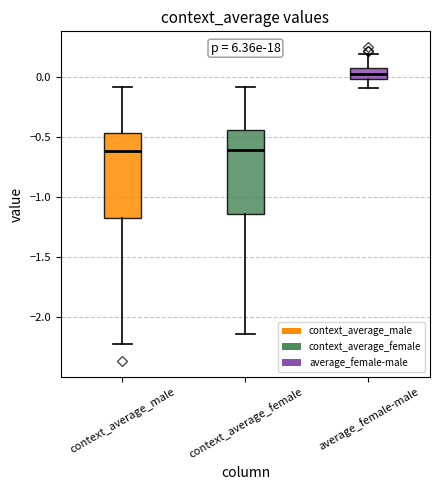

Reading left to right, transcribe this box plot: for each box, give where its median line is, the range the box spans, and where its two whiskers end, as read against the y-axis. The values are not printed on the chart, so give them approximately, as read against the axis.

context_average_male: median -0.60, box -1.20 to -0.45, whiskers -2.20 to -0.10
context_average_female: median -0.60, box -1.15 to -0.45, whiskers -2.15 to -0.10
average_female-male: median 0.05 (inside the box), box 0.00 to 0.05, whiskers -0.10 to 0.20